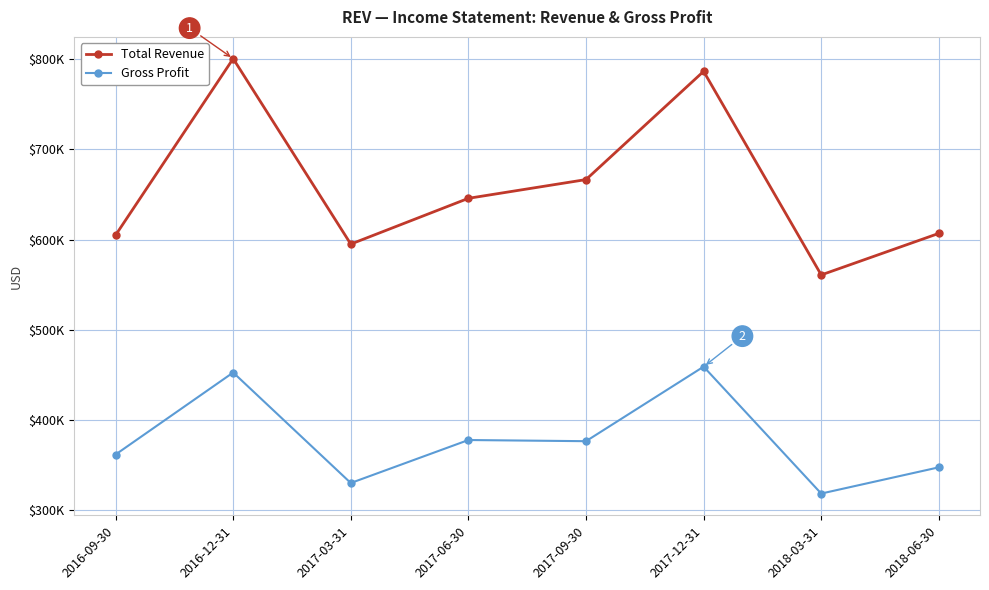

Count the number of categories in the chart.

8